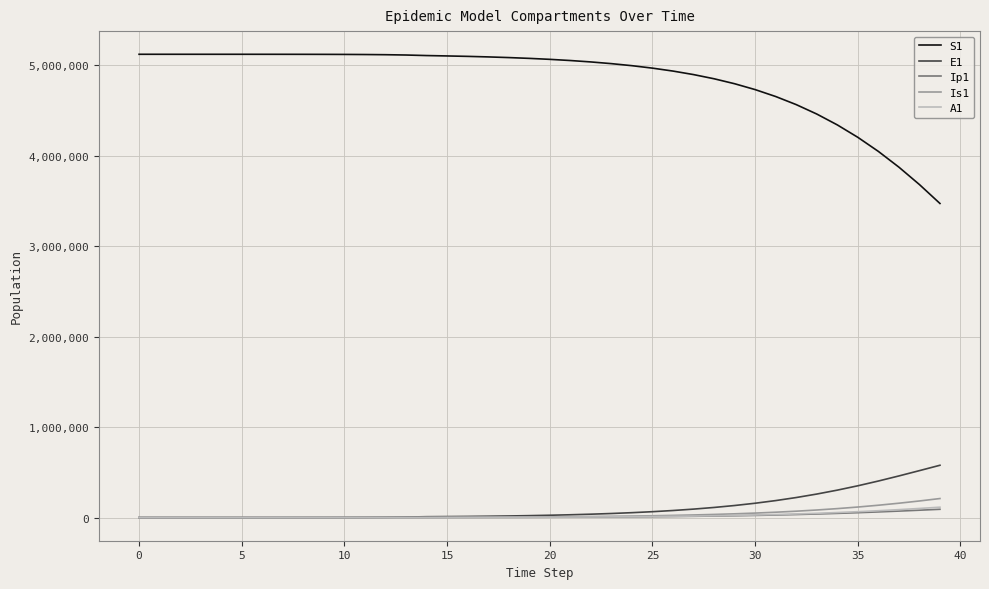

True or false: S1 and Is1 intersect in this chart.

False